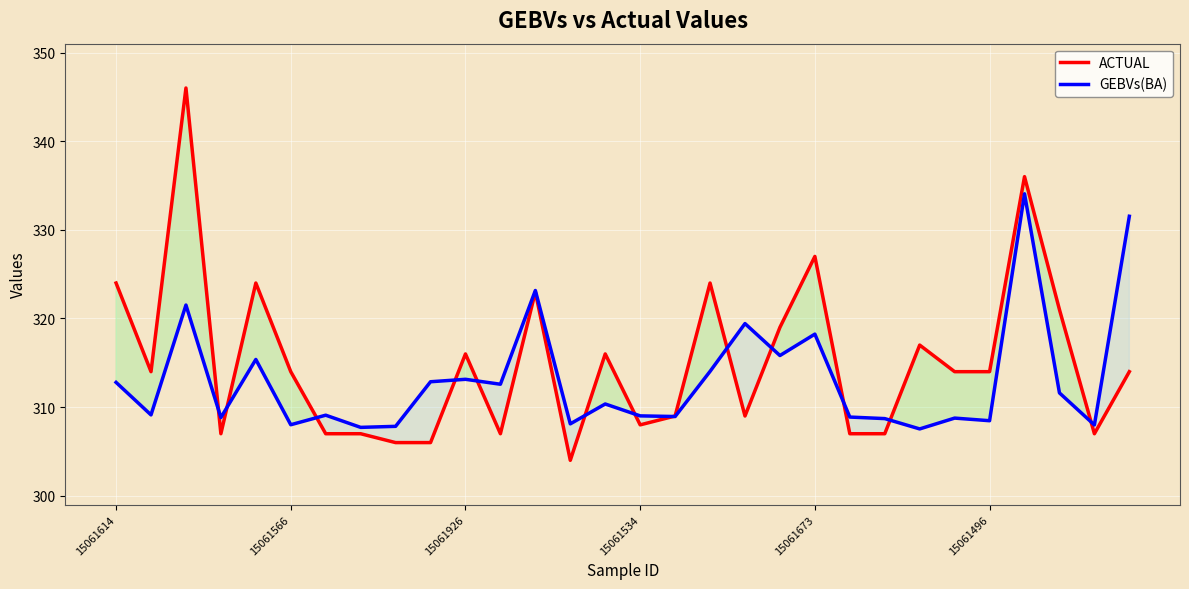

Is this an area chart (filled region under the line)?

No